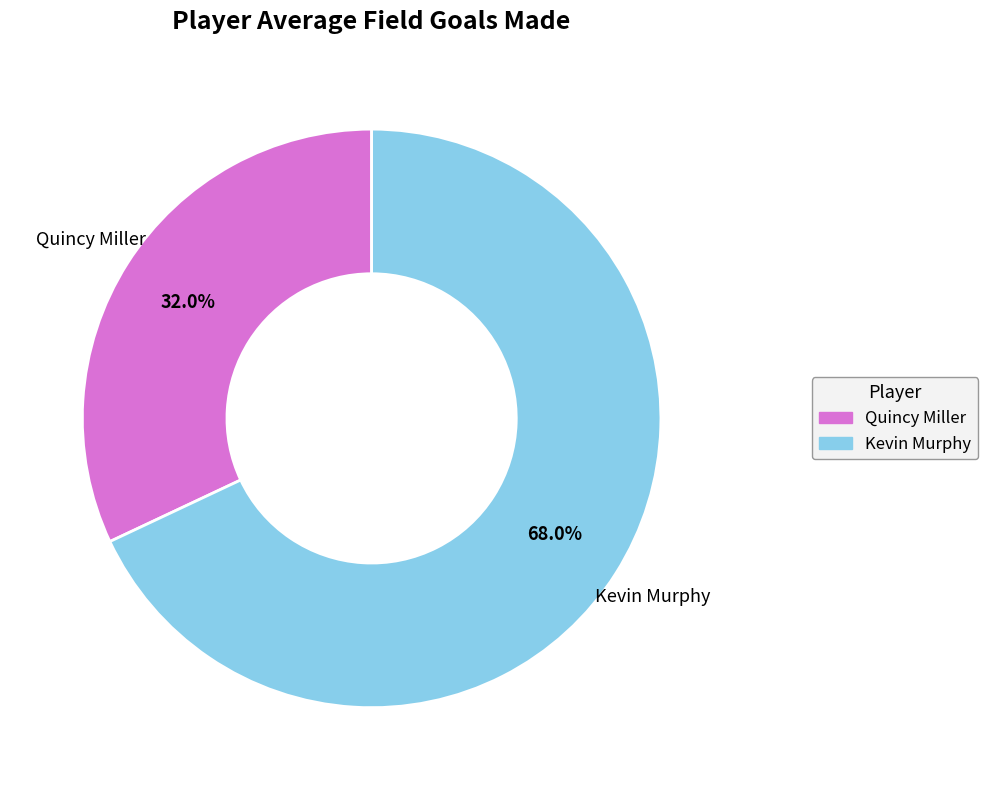

To the nearest percent, what percentage of the pie is Kevin Murphy?

68%